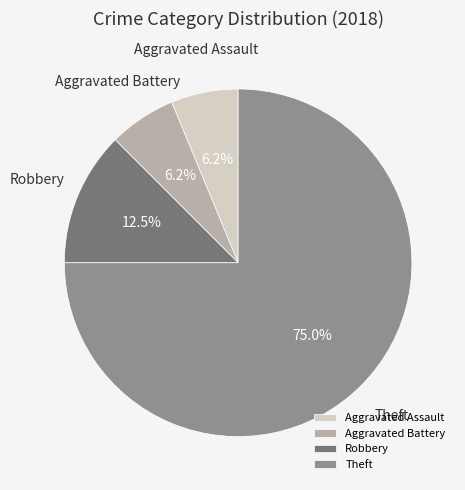

Is Aggravated Battery the majority of the pie?

No